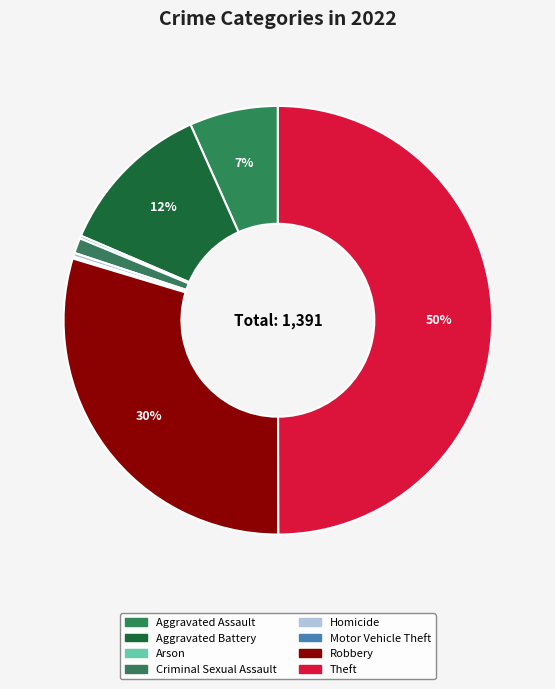

How many segments does this pie chart have?

8